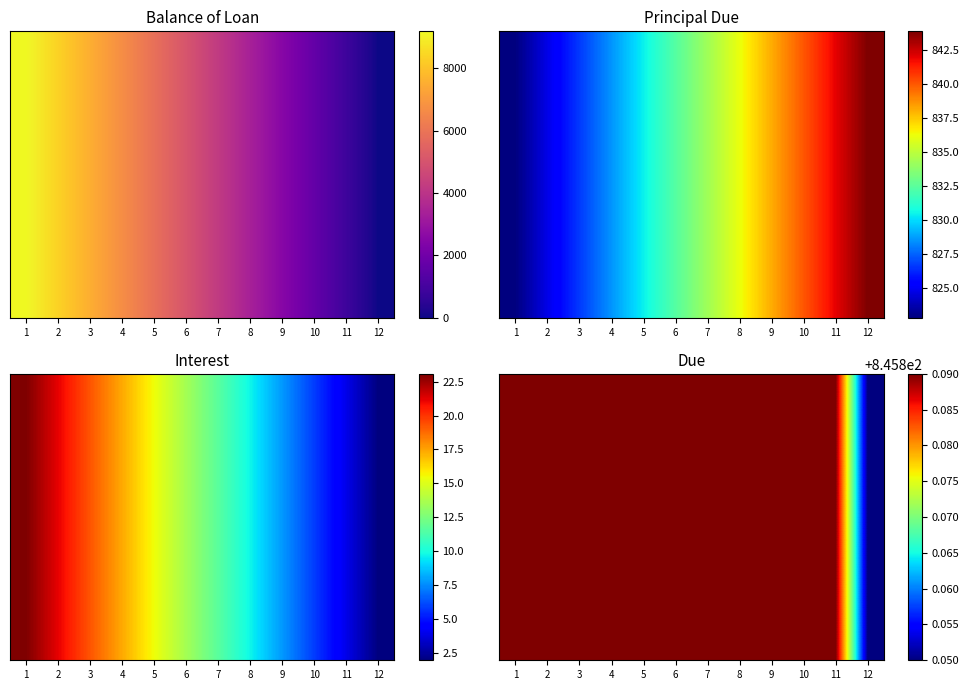

What is the average value?

845.9